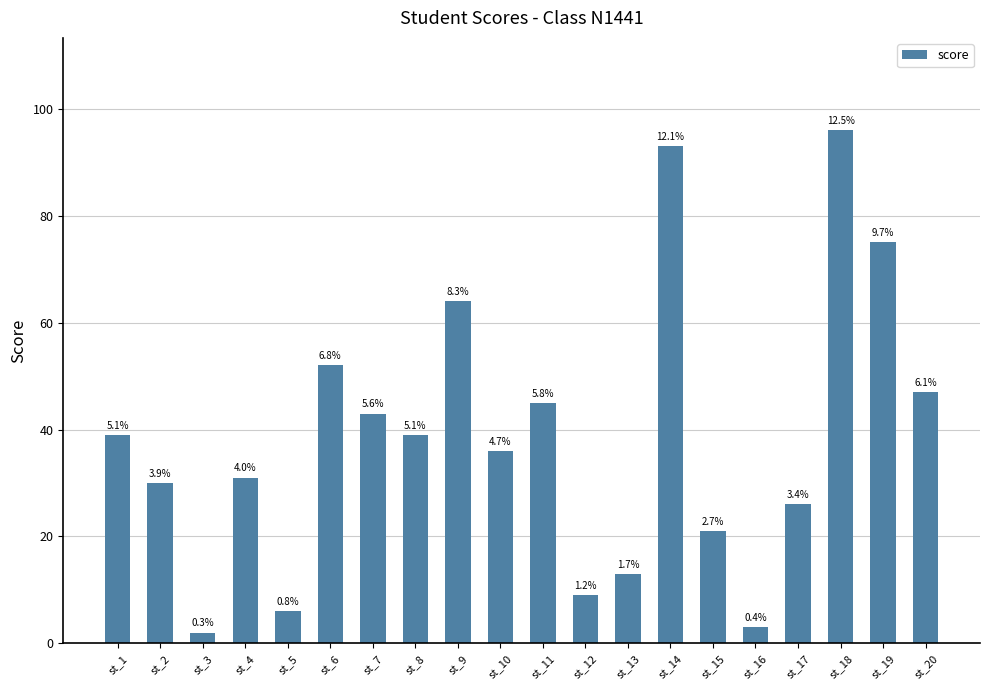

What is the approximate value at st_4?

31